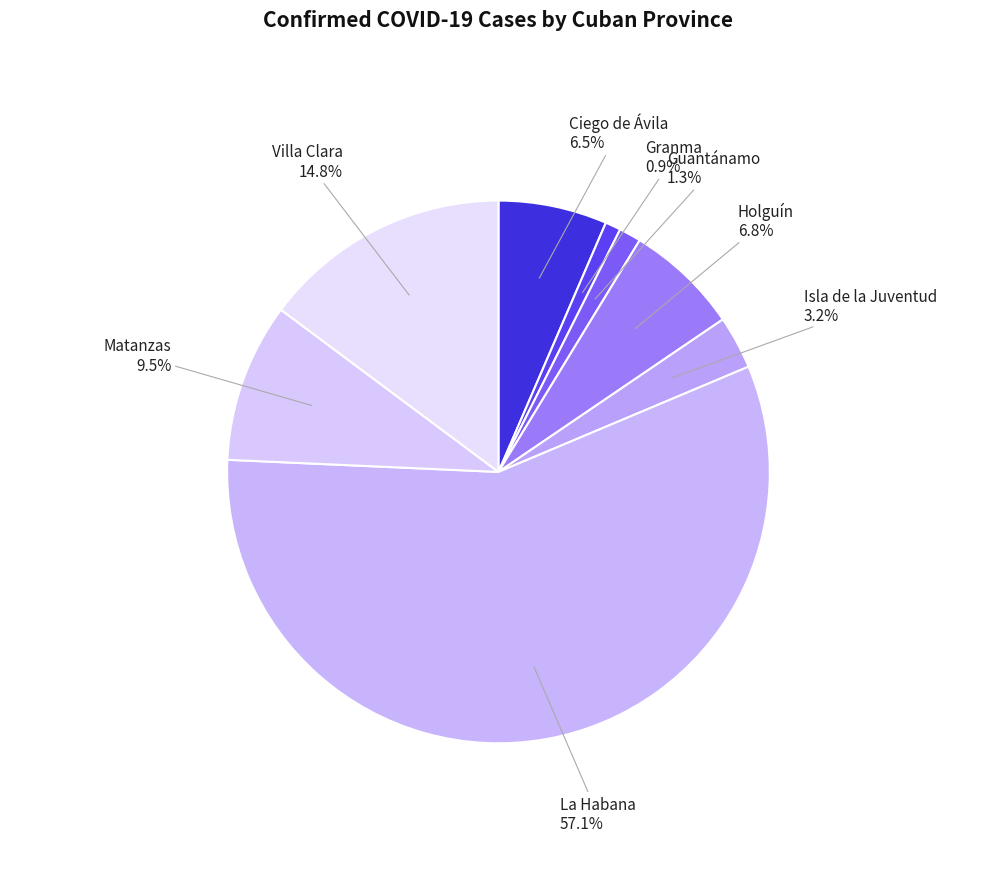

Count the number of slices in the pie.

8